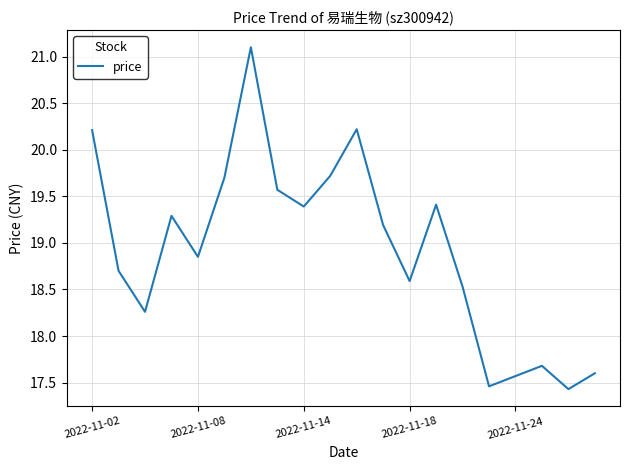

What is the minimum value shown in the chart?

17.4